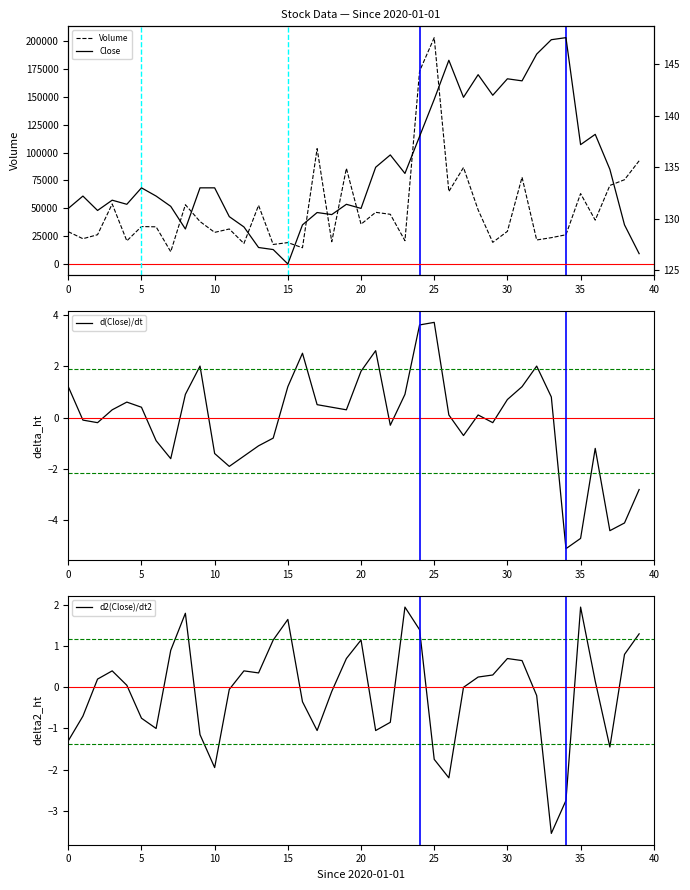

Reading left to right, list all the values displayed in this chart.

Volume: 28962.0	22670.0	26244.0	53883.0	20728.0	33602.0	33337.0	10982.0	53191.0	38086.0	28359.0	31401.0	18375.0	52618.0	17504.0	19172.0	14566.0	103550.0	19950.0	85854.0	35688.0	46368.0	44585.0	20887.0	173113.0	203177.0	65030.0	86579.0	48551.0	19401.0	29287.0	77858.0	21541.0	23606.0	26214.0	63197.0	39330.0	70483.0	75638.0	92613.0
d(Close)/dt: 1.2	-0.1	-0.2	0.3	0.6	0.4	-0.9	-1.6	0.9	2.0	-1.4	-1.9	-1.5	-1.1	-0.8	1.2	2.5	0.5	0.4	0.3	1.8	2.6	-0.3	0.9	3.6	3.7	0.1	-0.7	0.1	-0.2	0.7	1.2	2.0	0.8	-5.1	-4.7	-1.2	-4.4	-4.1	-2.8
d2(Close)/dt2: -1.3	-0.7	0.2	0.4	0.0	-0.8	-1.0	0.9	1.8	-1.2	-2.0	-0.0	0.4	0.3	1.1	1.7	-0.4	-1.0	-0.1	0.7	1.1	-1.0	-0.8	1.9	1.4	-1.7	-2.2	-0.0	0.2	0.3	0.7	0.6	-0.2	-3.6	-2.8	2.0	0.2	-1.5	0.8	1.3
Close: 131.0	132.2	130.8	131.8	131.4	133.0	132.2	131.2	129.0	133.0	133.0	130.2	129.2	127.2	127.0	125.6	129.4	130.6	130.4	131.4	131.0	135.0	136.2	134.4	138.0	141.6	145.4	141.8	144.0	142.0	143.6	143.4	146.0	147.4	147.6	137.2	138.2	134.8	129.4	126.6